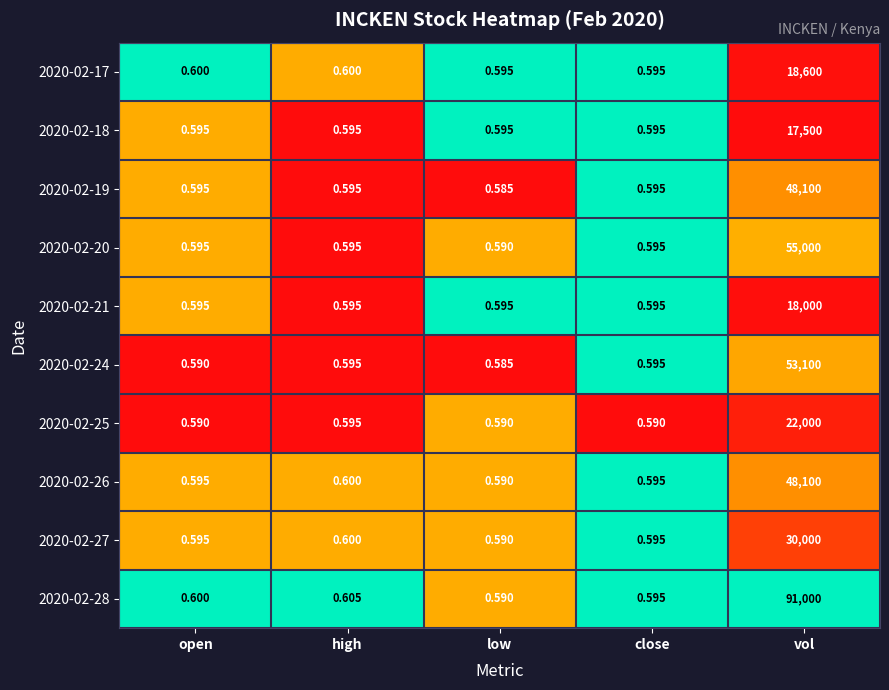

Where is 2020-02-25 nearest to the value 11000?

high